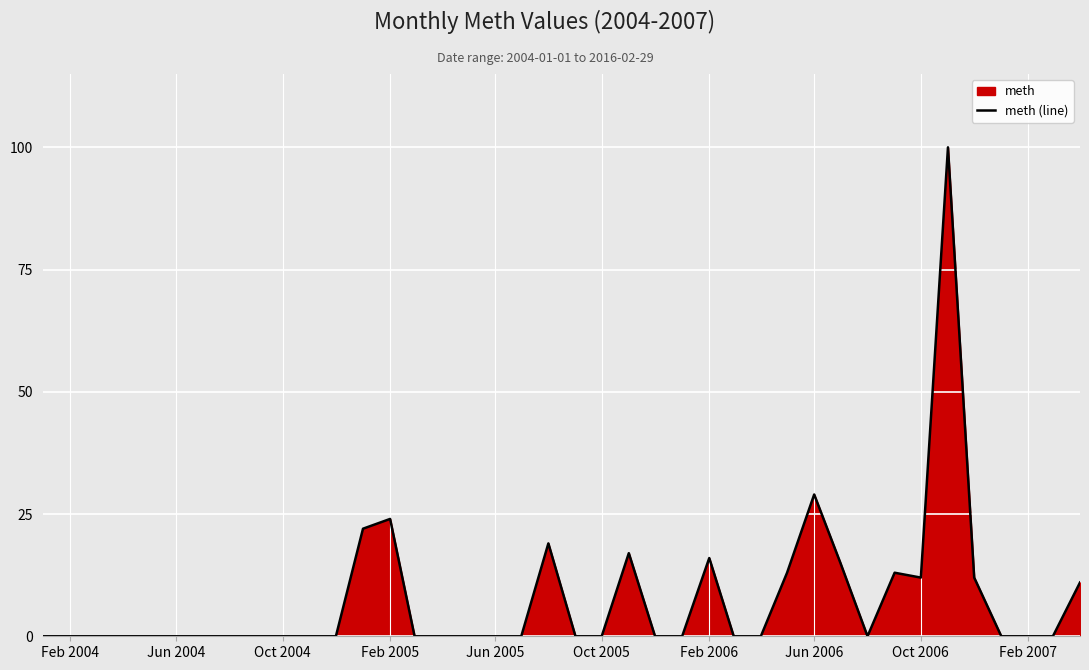

What is the average value?

8